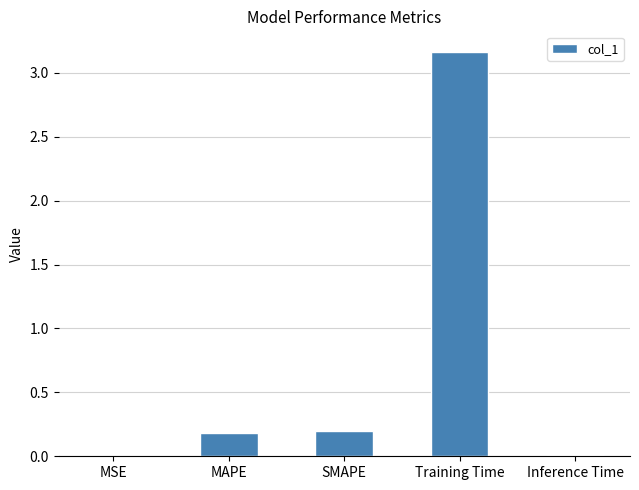

Which has a higher value, SMAPE or Training Time?

Training Time